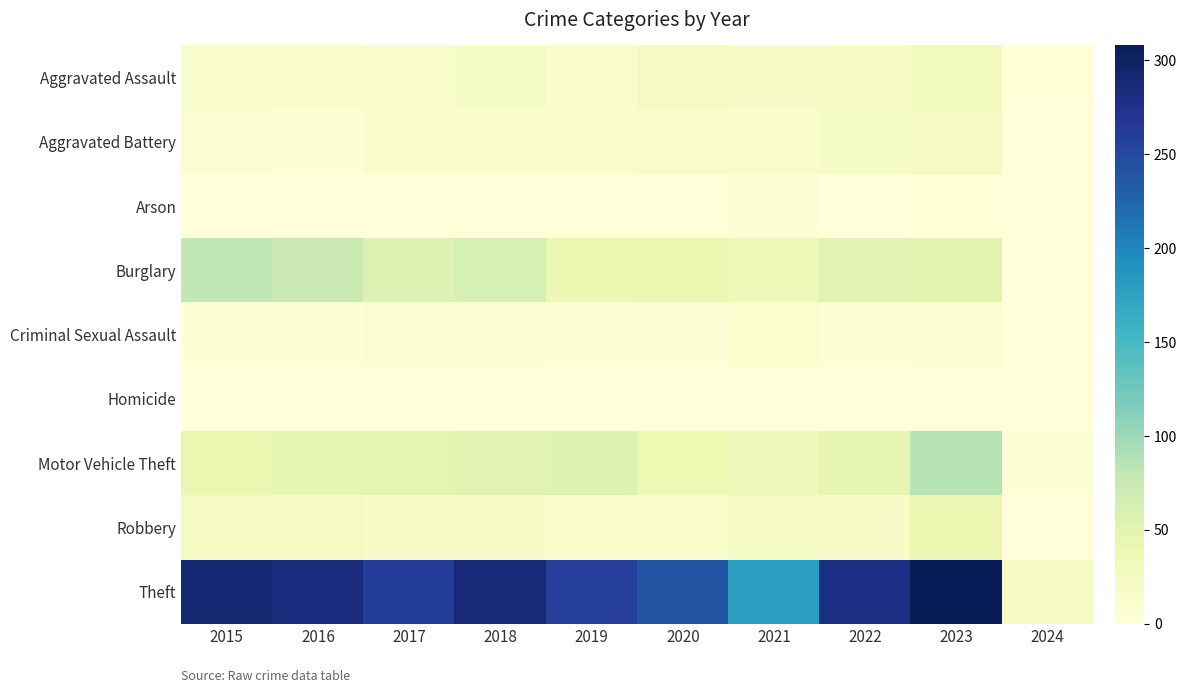

Which label corresponds to the smallest value in the chart?

2024